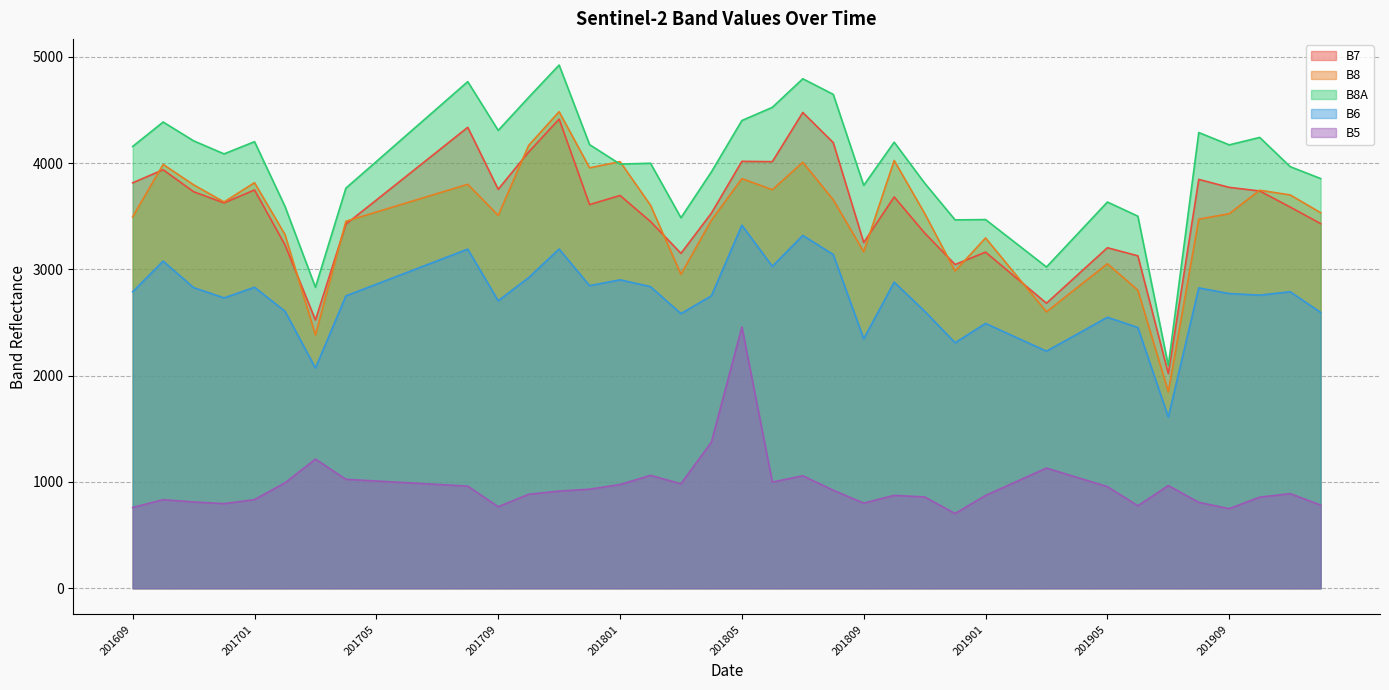

Reading right to left, list all the values displayed in this chart.

B7: 201912=3431	201911=3587	201910=3738	201909=3772	201908=3847	201907=2020	201906=3128	201905=3204	201904=2943	201903=2682	201902=2922	201901=3163	201812=3046	201811=3343	201810=3682	201809=3253	201808=4193	201807=4477	201806=4014	201805=4017	201804=3530	201803=3151	201802=3451	201801=3696	201712=3610	201711=4415	201710=4105	201709=3754	201708=4337	201707=4109	201706=3881	201705=3653	201704=3426	201703=2524	201702=3231	201701=3748	201612=3626	201611=3731	201610=3938	201609=3815
B8: 201912=3534	201911=3701	201910=3745	201909=3524	201908=3473	201907=1848	201906=2805	201905=3053	201904=2827	201903=2601	201902=2948	201901=3296	201812=2985	201811=3527	201810=4025	201809=3166	201808=3655	201807=4008	201806=3750	201805=3854	201804=3463	201803=2954	201802=3604	201801=4014	201712=3956	201711=4484	201710=4167	201709=3508	201708=3801	201707=3714	201706=3627	201705=3540	201704=3453	201703=2383	201702=3328	201701=3816	201612=3635	201611=3796	201610=3988	201609=3495
B8A: 201912=3855	201911=3967	201910=4242	201909=4172	201908=4288	201907=2094	201906=3501	201905=3634	201904=3328	201903=3023	201902=3246	201901=3469	201812=3466	201811=3812	201810=4197	201809=3791	201808=4647	201807=4794	201806=4525	201805=4401	201804=3918	201803=3486	201802=3999	201801=3991	201712=4174	201711=4923	201710=4619	201709=4308	201708=4767	201707=4516	201706=4266	201705=4015	201704=3765	201703=2832	201702=3593	201701=4202	201612=4087	201611=4210	201610=4387	201609=4157
B6: 201912=2596	201911=2790	201910=2758	201909=2773	201908=2826	201907=1611	201906=2454	201905=2550	201904=2390	201903=2231	201902=2361	201901=2492	201812=2310	201811=2607	201810=2880	201809=2347	201808=3140	201807=3320	201806=3029	201805=3416	201804=2752	201803=2584	201802=2838	201801=2902	201712=2847	201711=3192	201710=2923	201709=2705	201708=3191	201707=3081	201706=2971	201705=2861	201704=2751	201703=2072	201702=2607	201701=2832	201612=2732	201611=2829	201610=3078	201609=2790
B5: 201912=783	201911=890	201910=857	201909=749	201908=808	201907=966	201906=776	201905=956	201904=1043	201903=1131	201902=1002	201901=873	201812=703	201811=859	201810=874	201809=801	201808=922	201807=1058	201806=999	201805=2458	201804=1375	201803=983	201802=1062	201801=976	201712=932	201711=914	201710=884	201709=767	201708=961	201707=977	201706=993	201705=1009	201704=1025	201703=1215	201702=992	201701=834	201612=796	201611=812	201610=833	201609=760